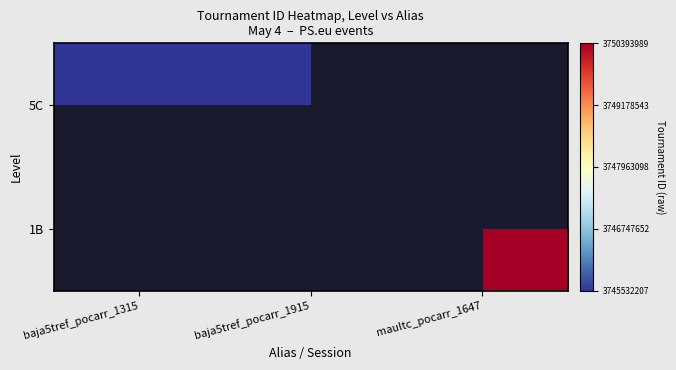

Rank the series by their maximum value, from lowest to highest.

5C, 1B